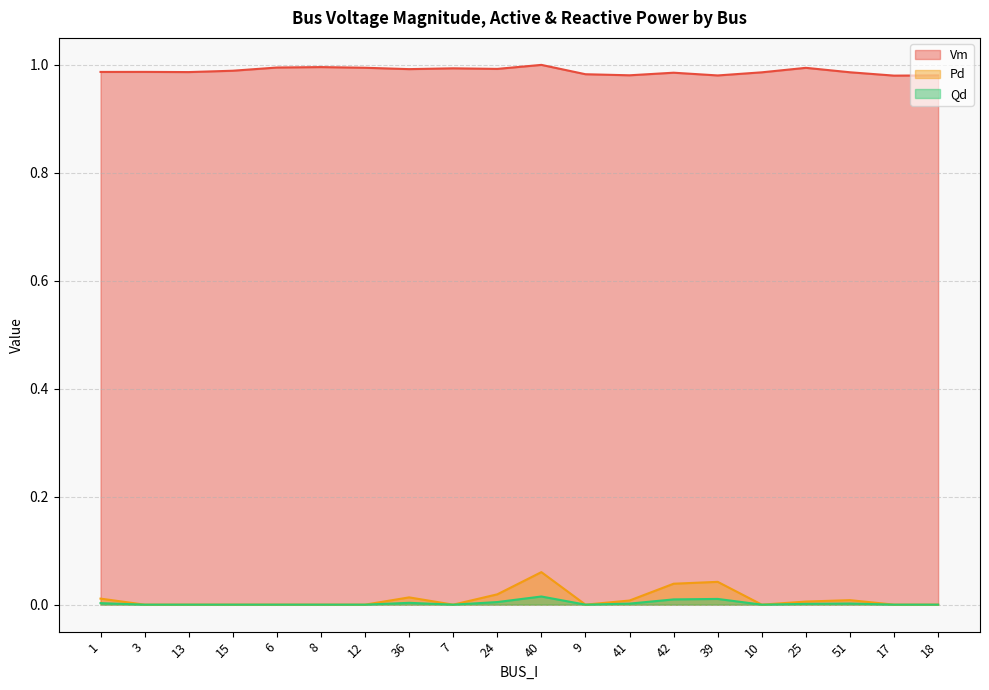

True or false: Vm has more than 1 interior local peaks.

True